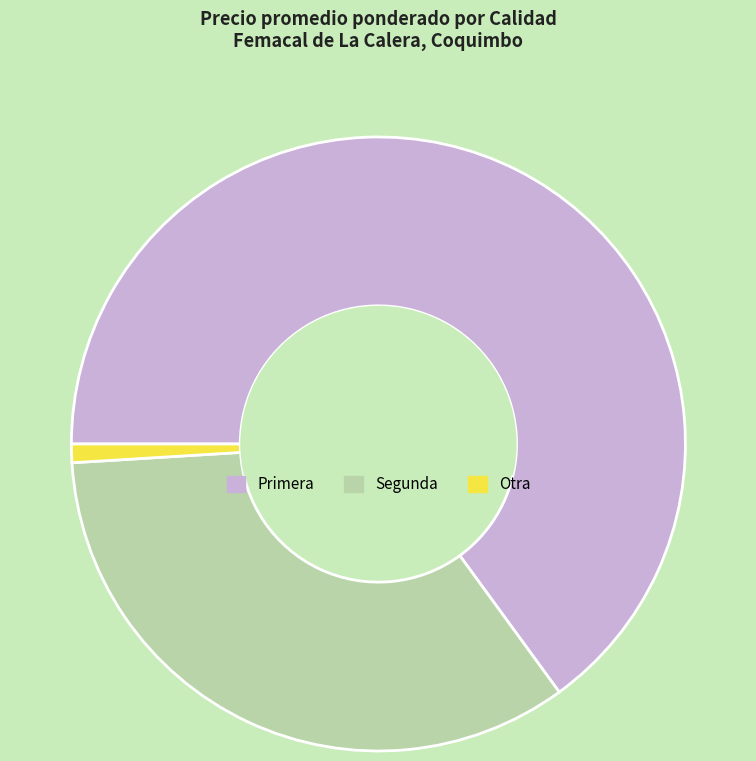

Which has a higher value, Segunda or Primera?

Primera